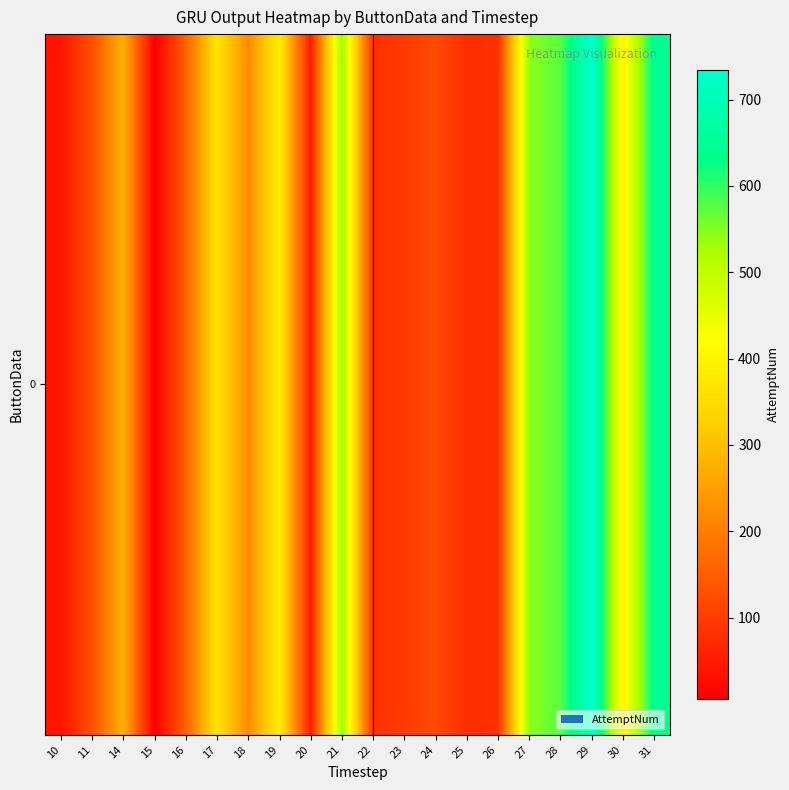

How many values are below 219?

10